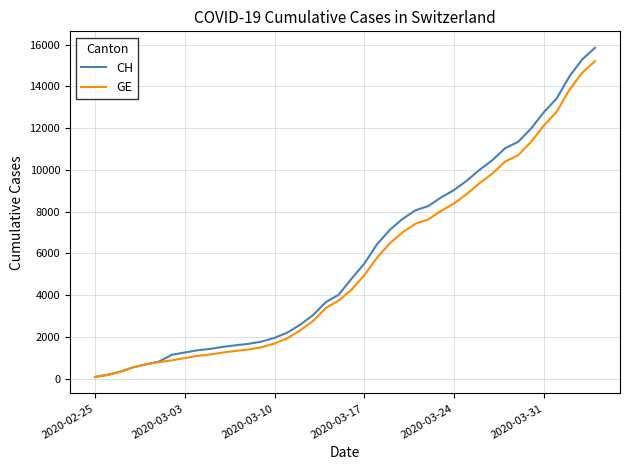

Does the chart display data point markers on the line(s)?

No